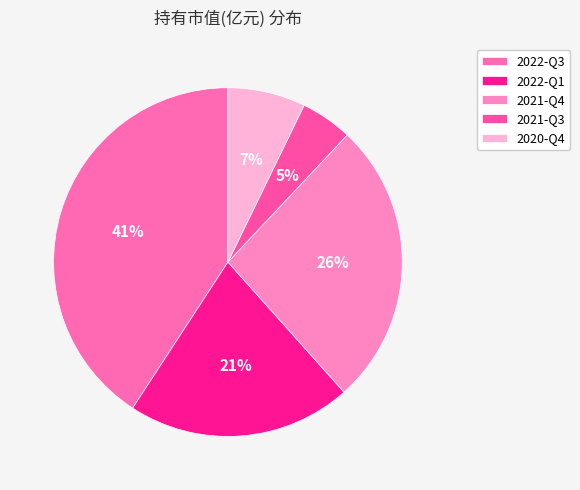

How many segments does this pie chart have?

5